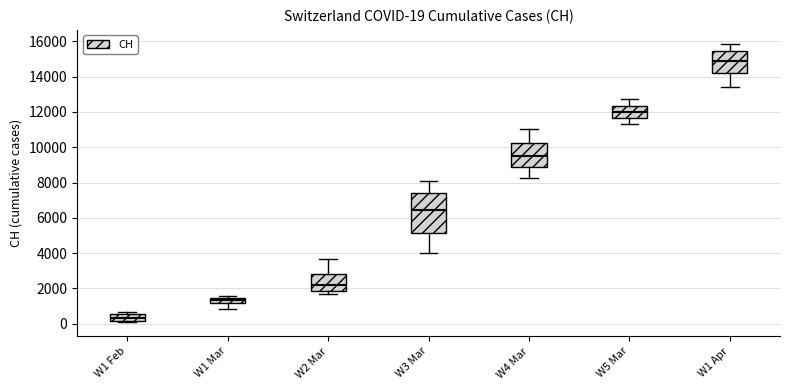

Which box is the tallest, from its lower edge to its upper edge?

W3 Mar